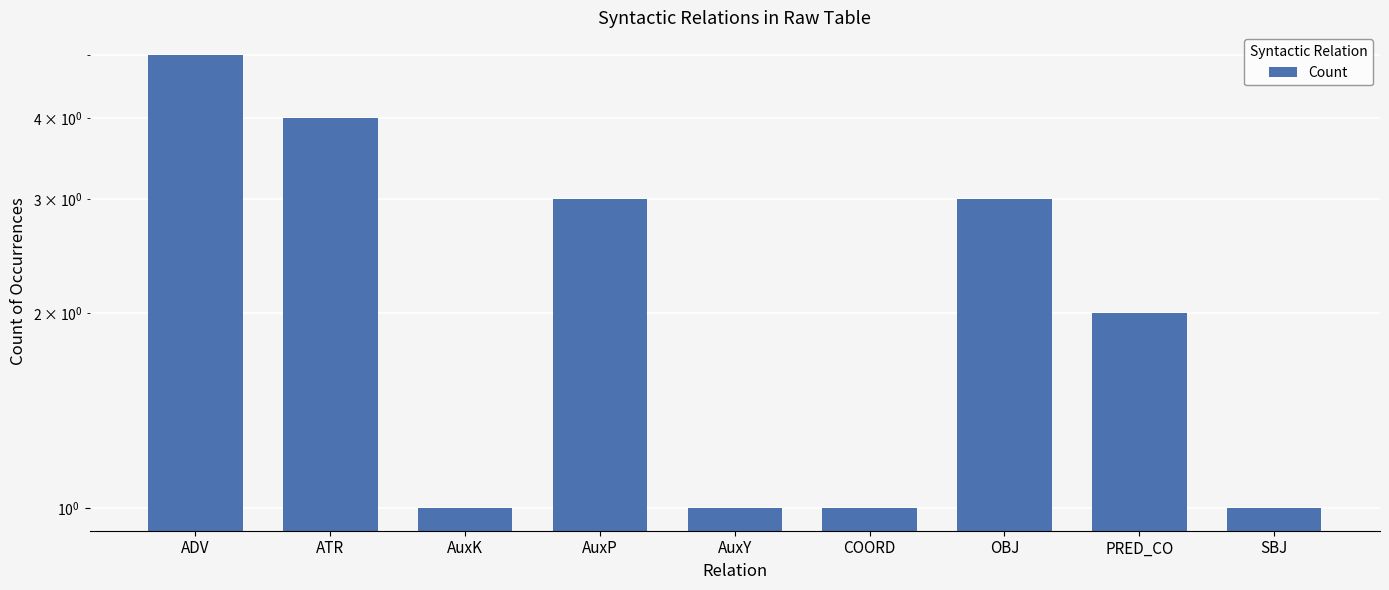

Where is the data nearest to the value 3?

AuxP